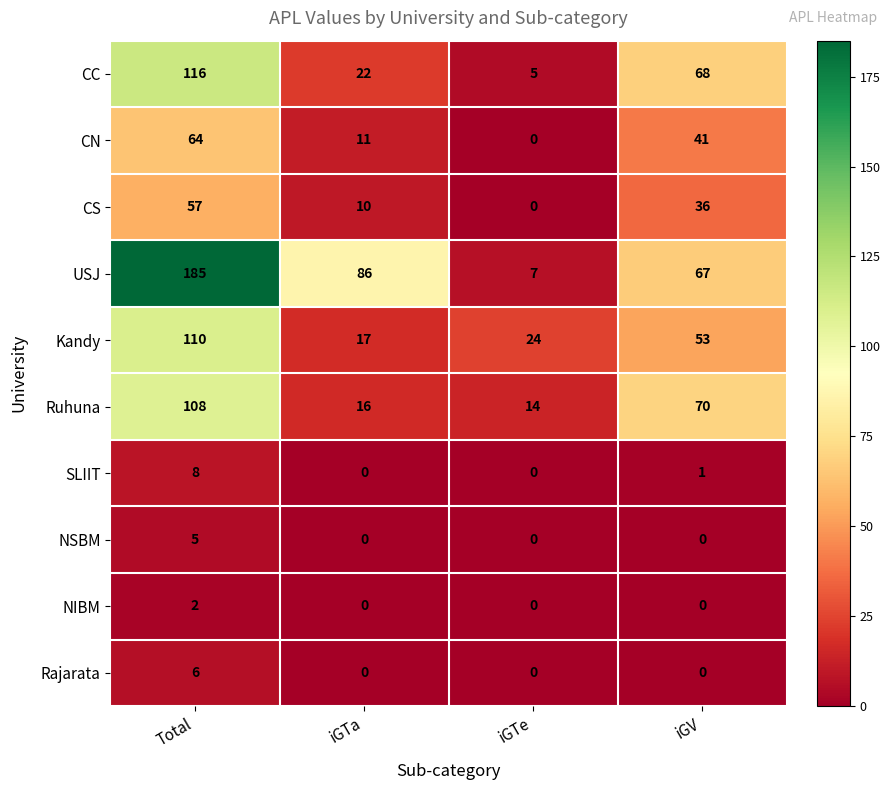

What is the difference between the CS values at iGTa and Total?

47